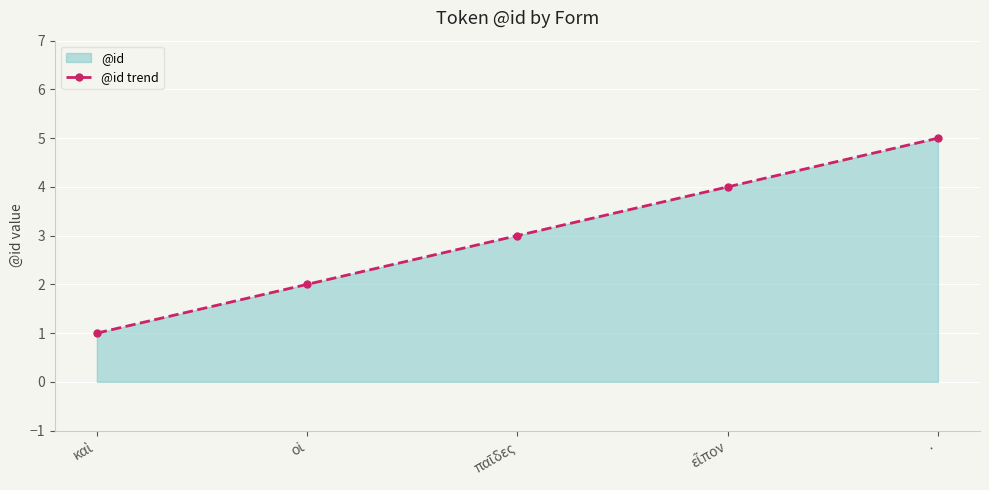

True or false: the data shows 2 at καὶ.

False